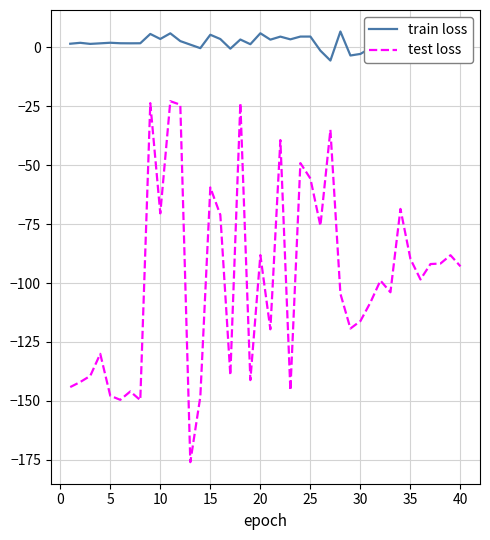

What is the difference between the maximum and minimum values in the train loss series?

12.3